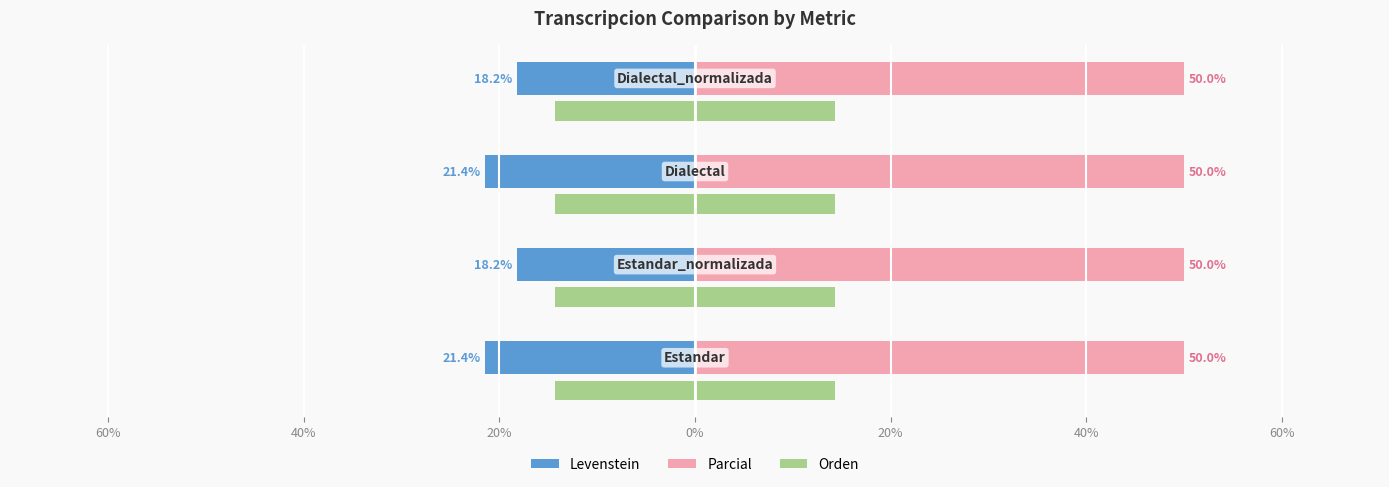

What is the value of the Levenstein bar at the 2nd from the left?

-18.2